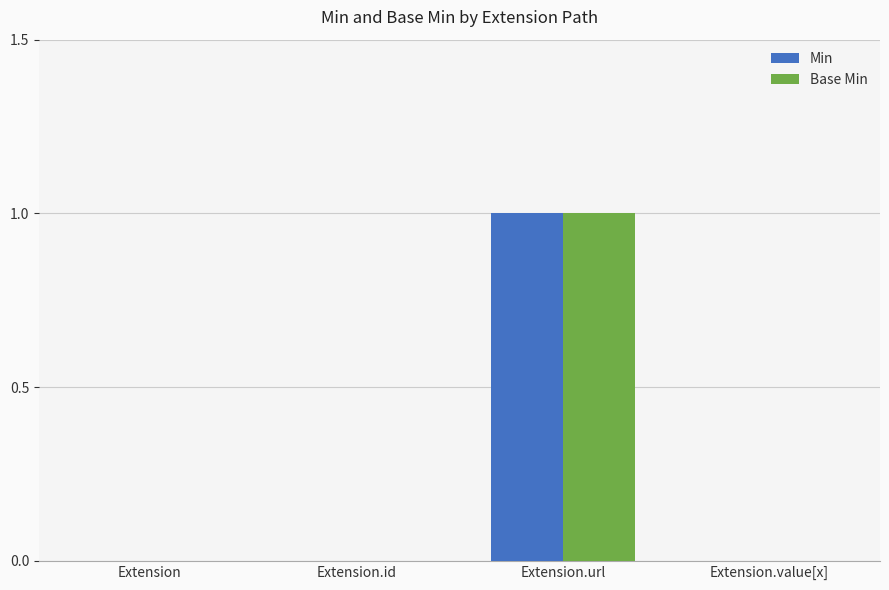

Is it true that Base Min equals 1 at Extension.value[x]?

False